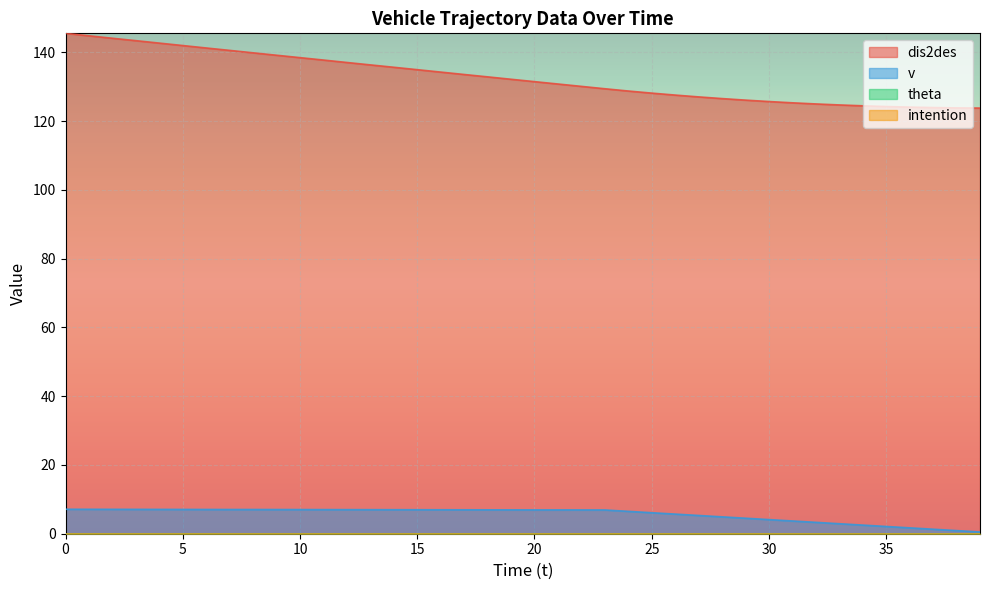

True or false: v and dis2des intersect in this chart.

False